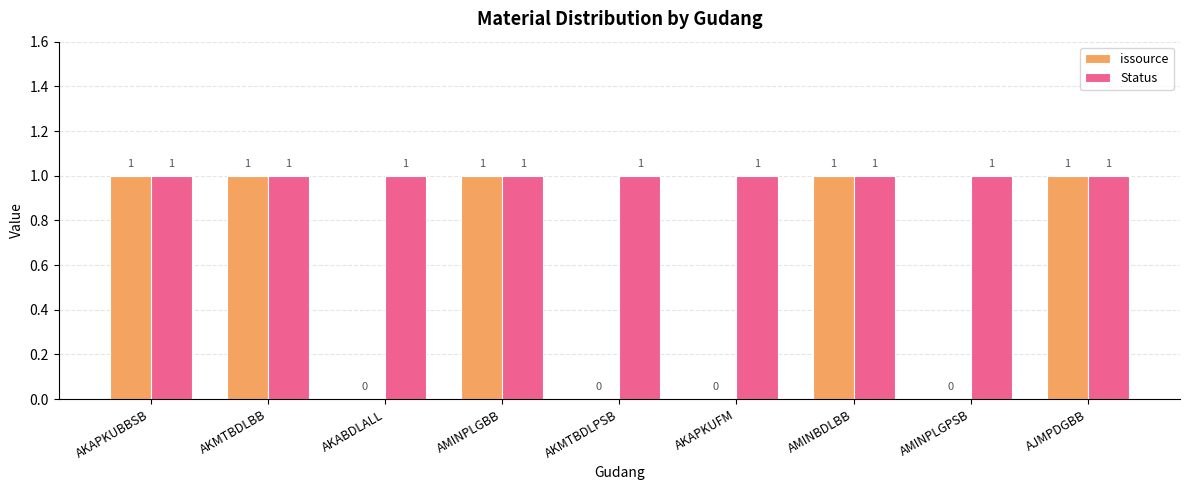

Are the bars grouped side by side (vs. stacked)?

Yes